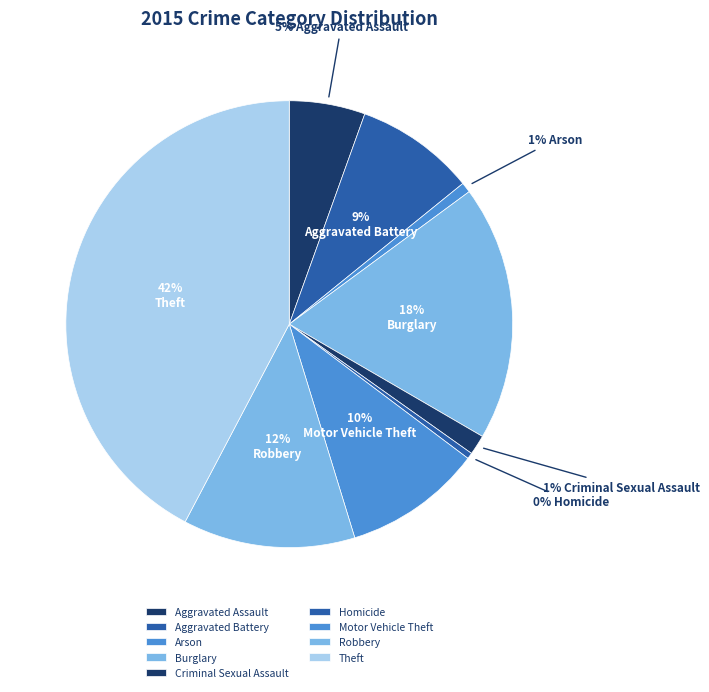

Is there any slice that represents more than half of the pie?

No